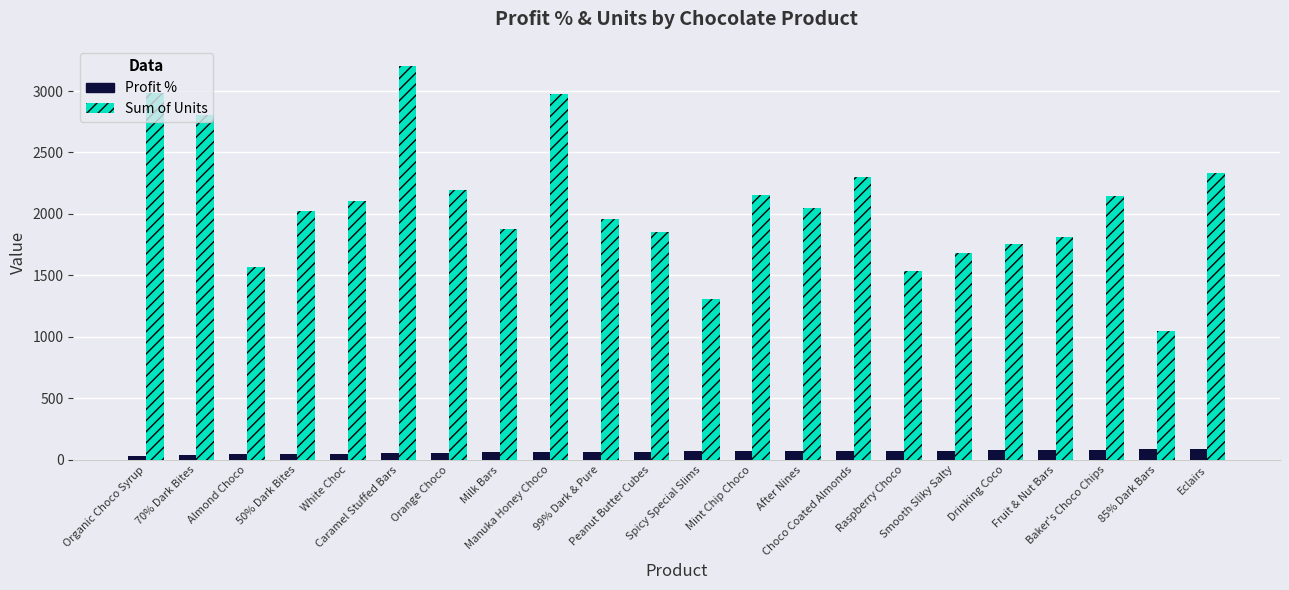

What is the total value across all series at Drinking Coco?

1830.3